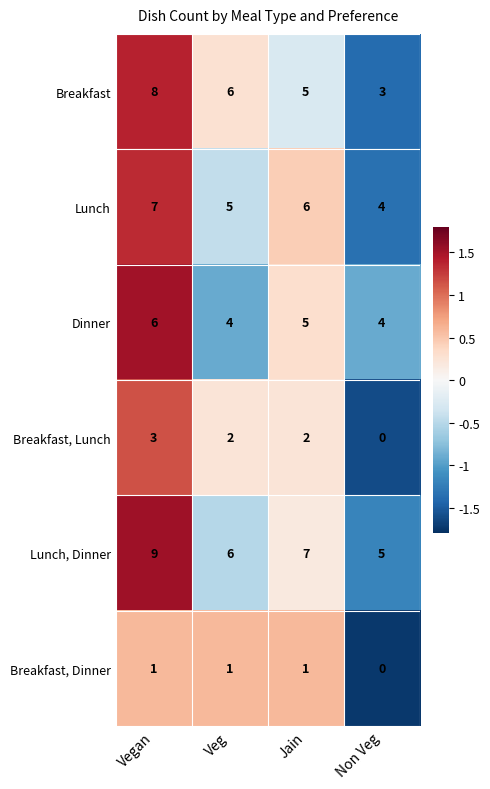

How many series are shown in this chart?

6